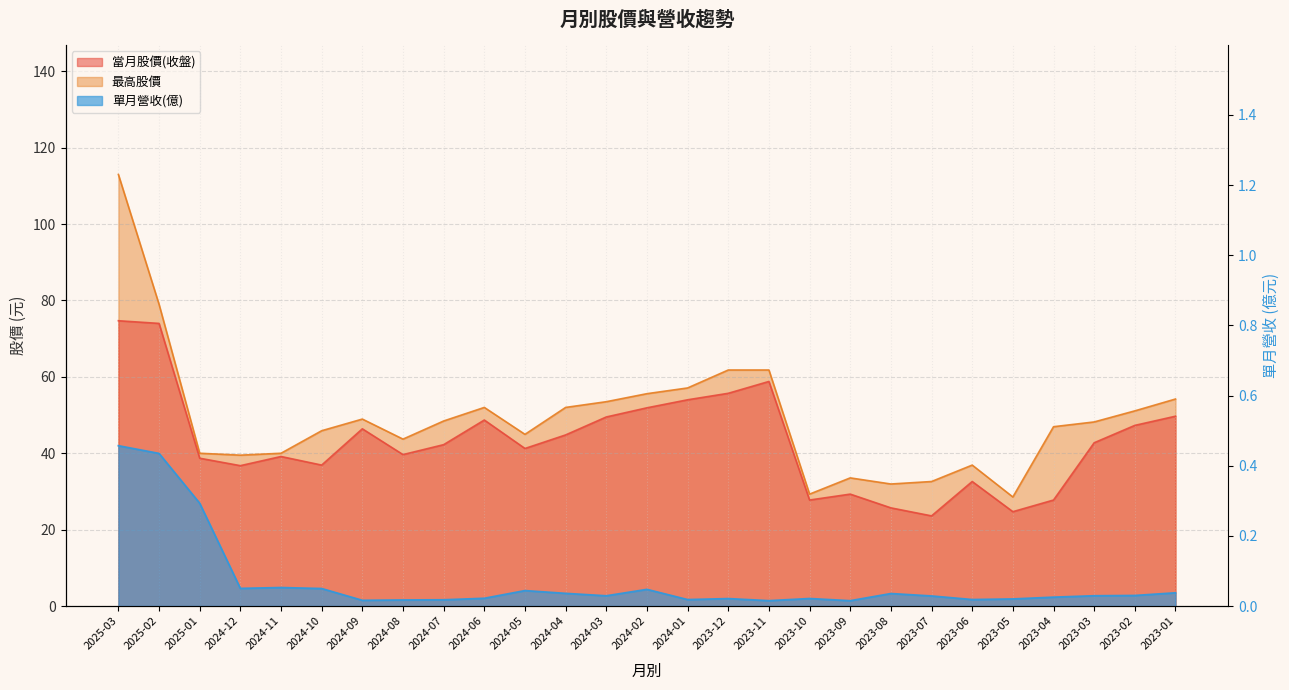

True or false: 最高股價 and 當月股價(收盤) cross at least once.

False